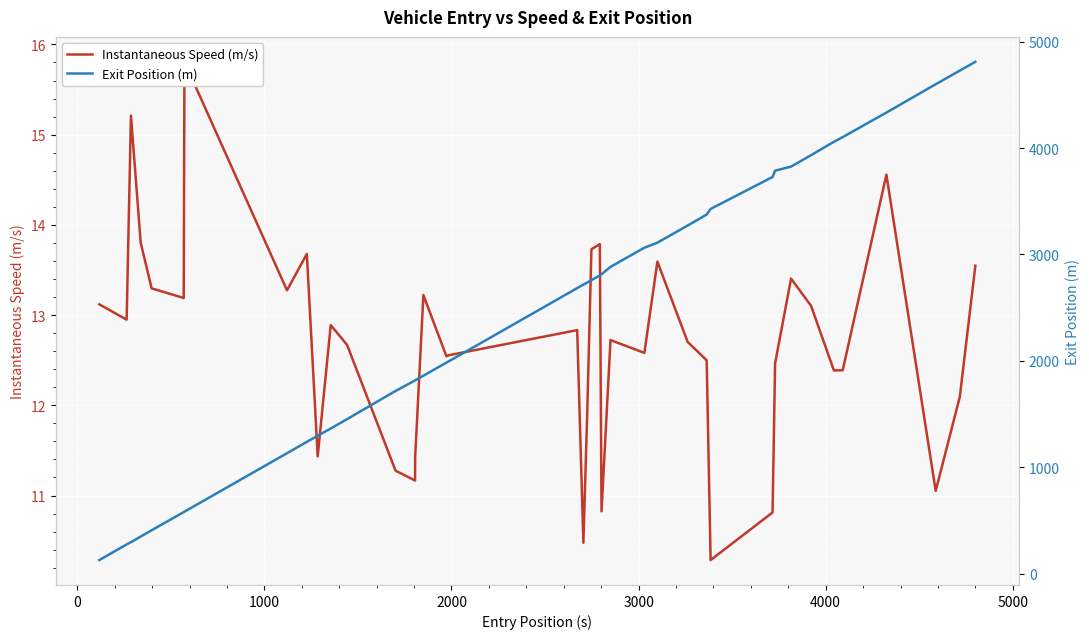

What is the minimum value shown in the chart?

10.3